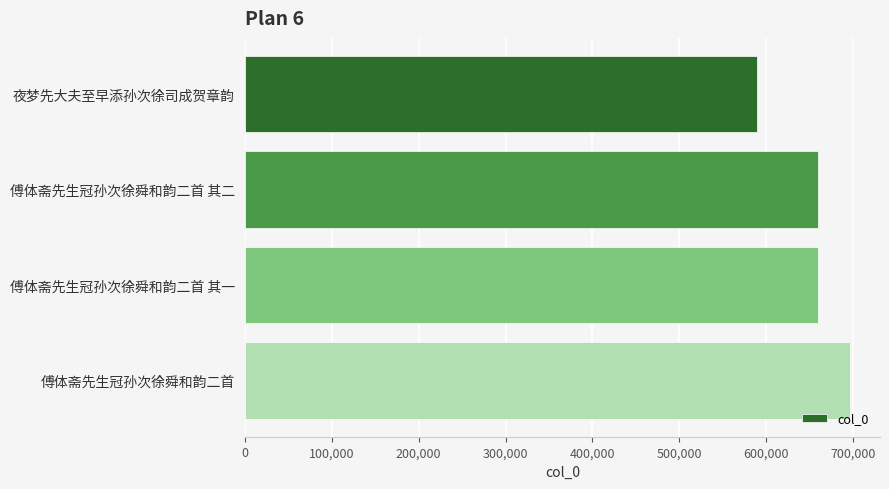

The chart shows a value of 870676 at 傅体斋先生冠孙次徐舜和韵二首 其一. True or false?

False